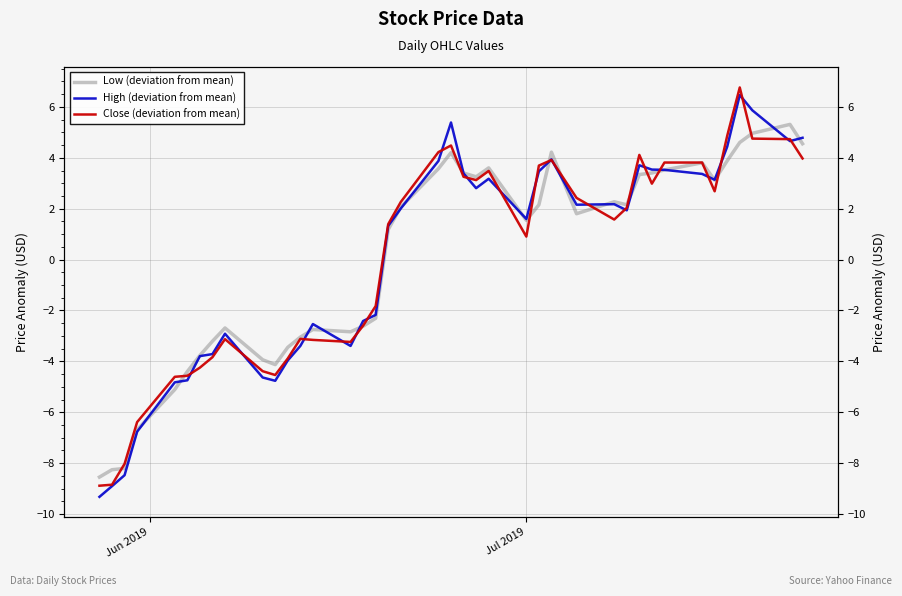

Does the chart have visible grid lines?

Yes